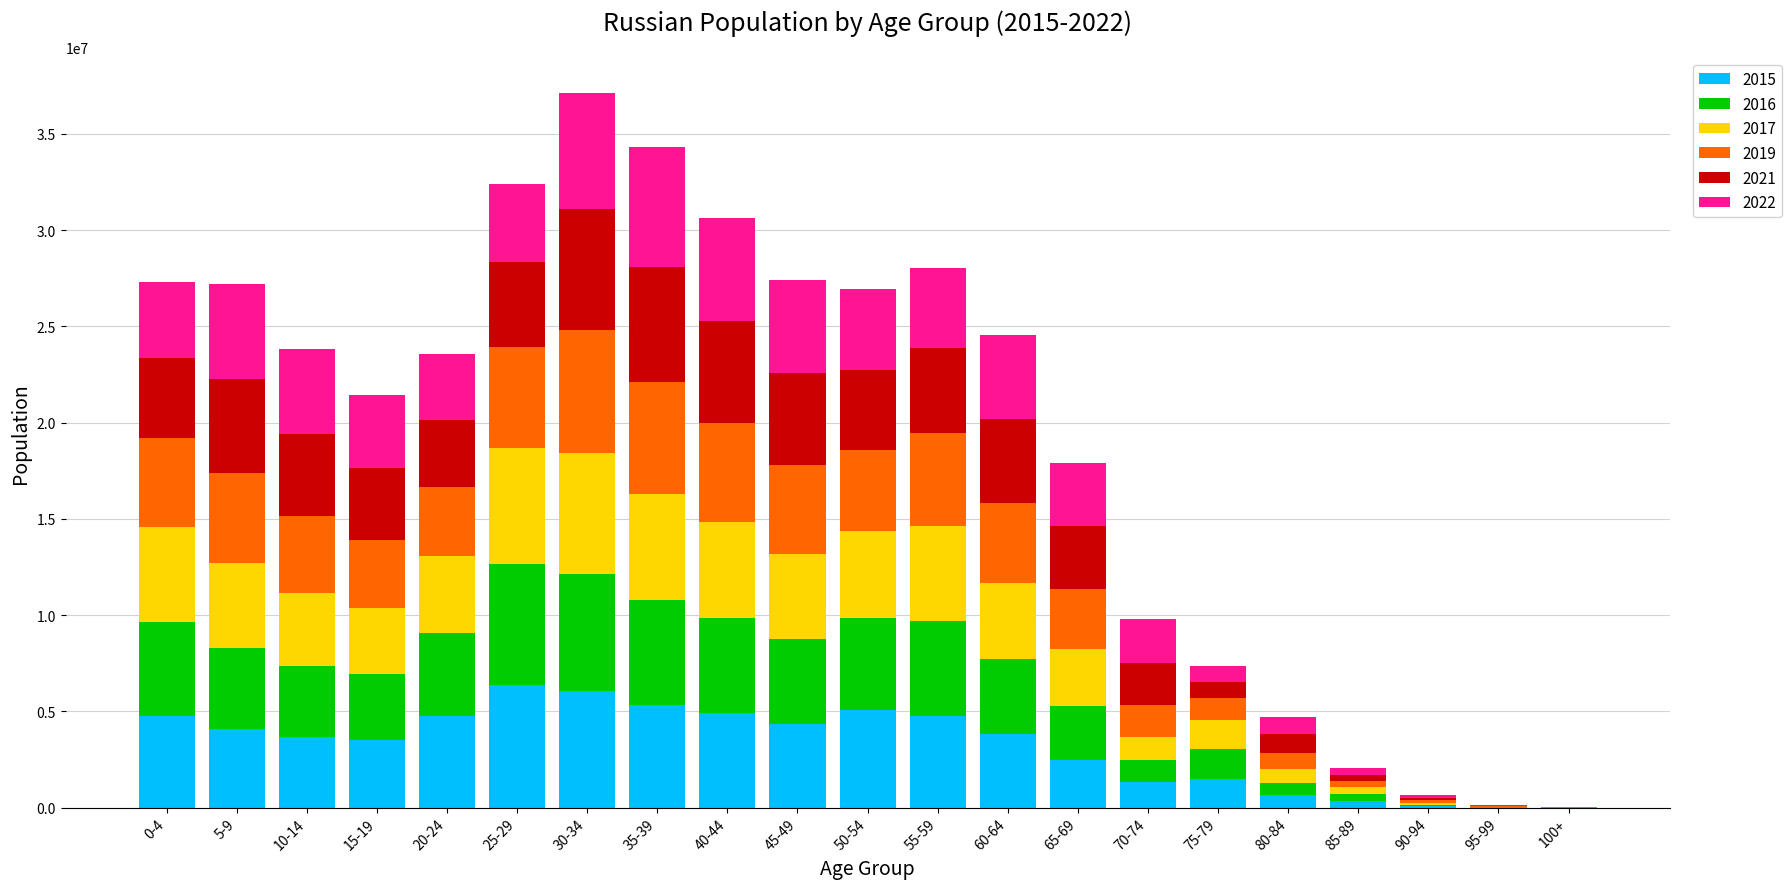

What is the sum of all 2022 values?

67654279